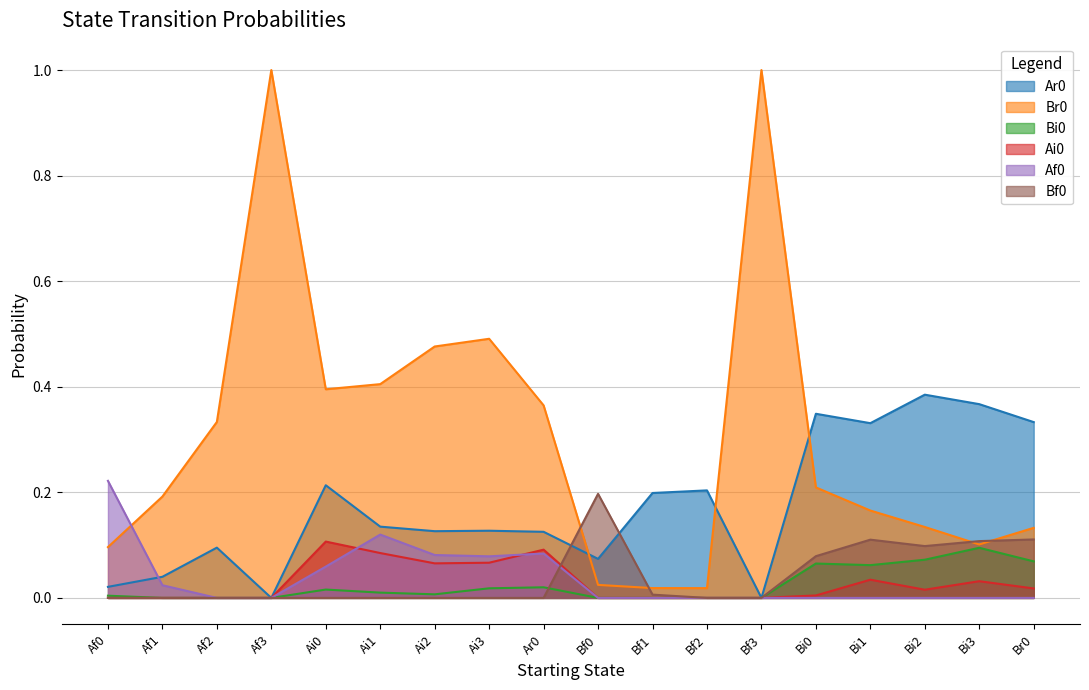

What is the difference between the highest and lowest values at Ai0?

0.4